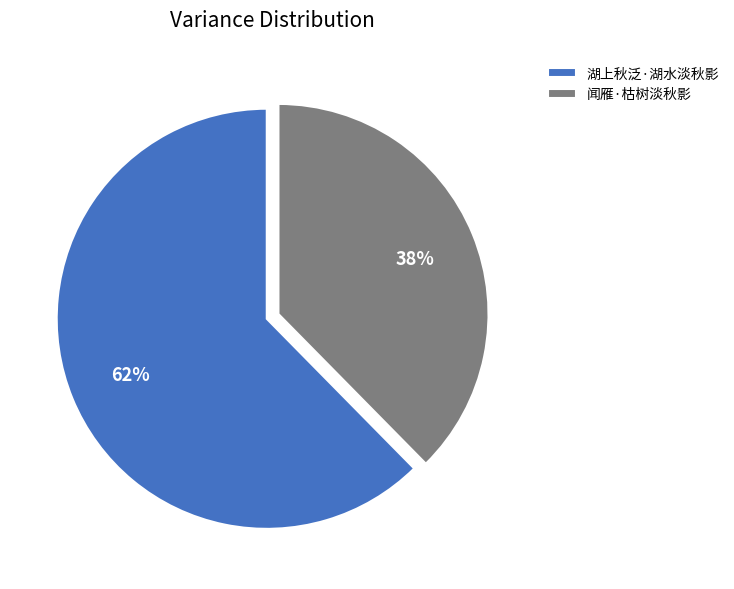

To the nearest percent, what is the combined percentage of 闻雁·枯树淡秋影 and 湖上秋泛·湖水淡秋影?

100%